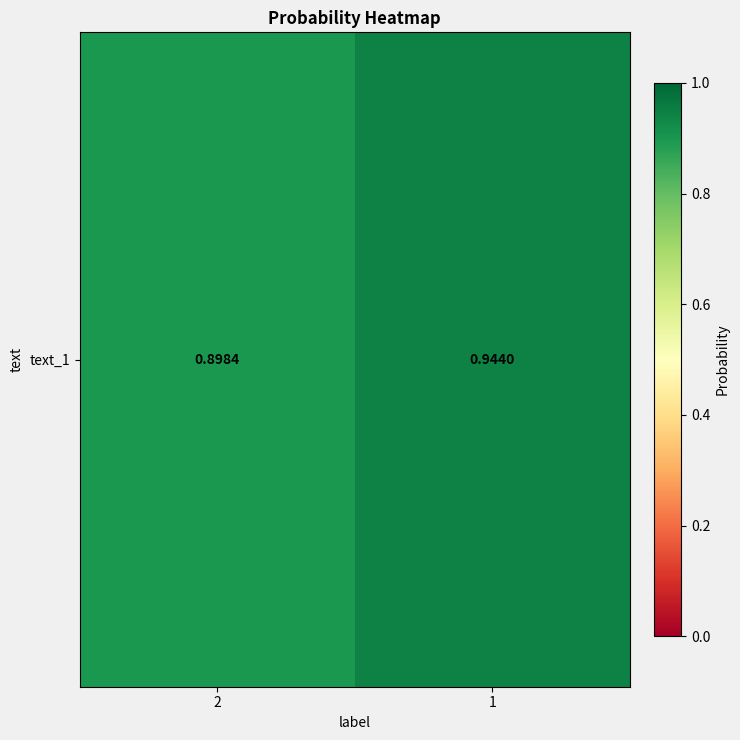

True or false: the data shows 0.9 at 2.

True